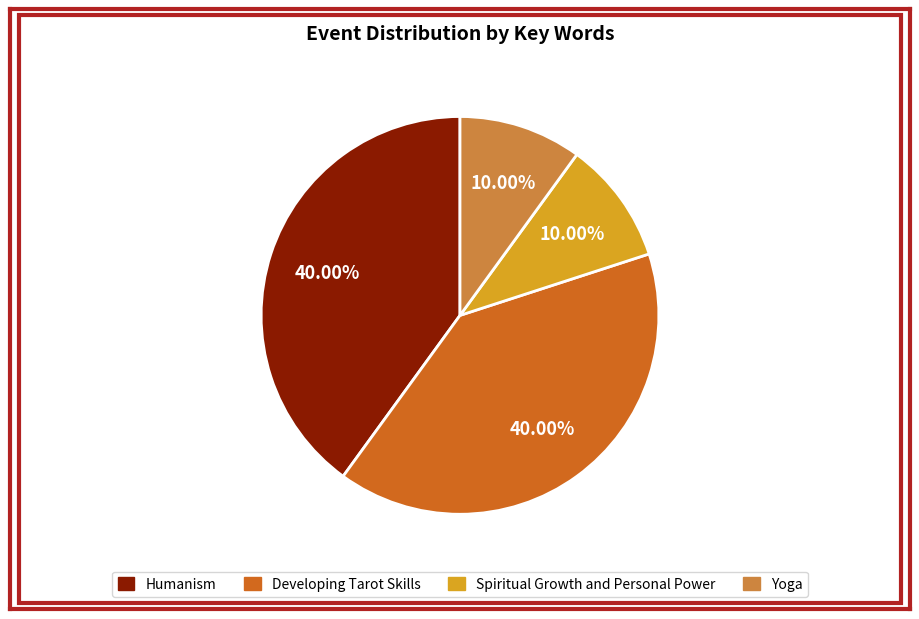

How many slices are in this pie chart?

4